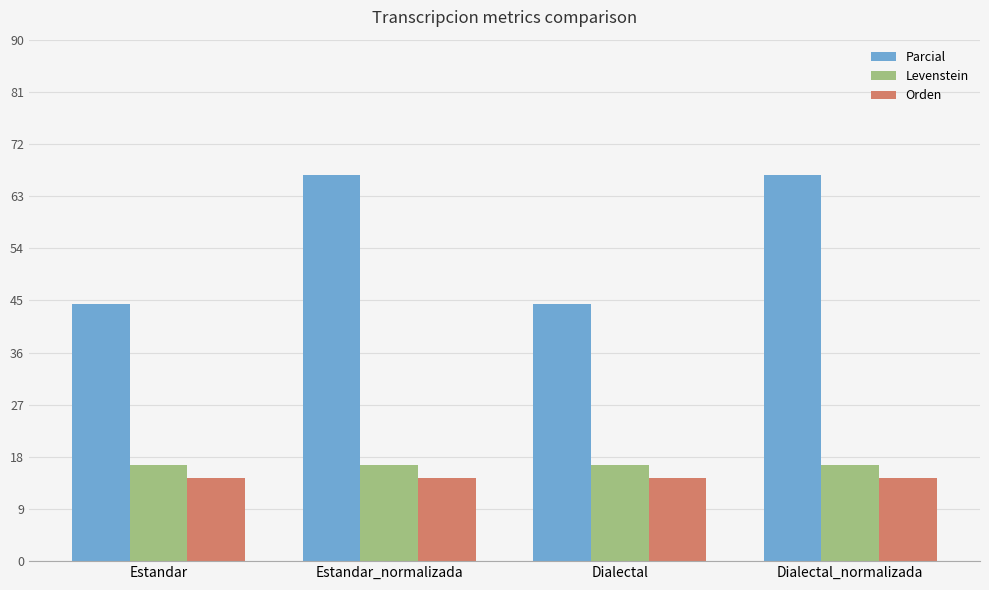

What is the label of the 2nd bar from the right?

Dialectal